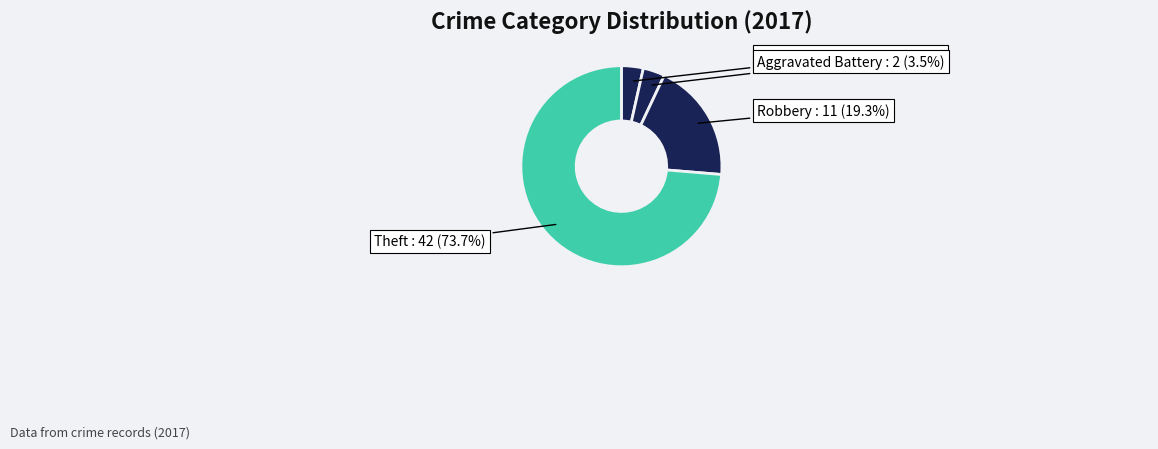

Which slice represents more than half of the pie?

Theft